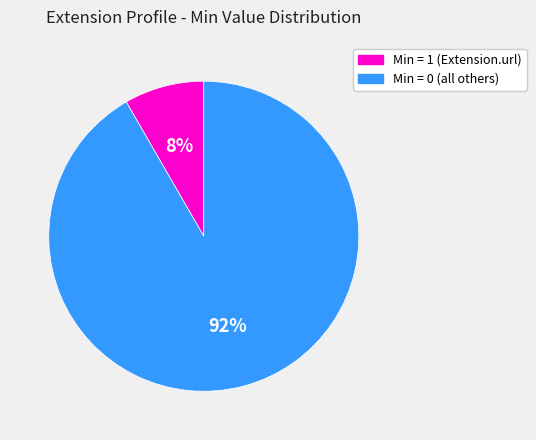

Is there any slice that represents more than half of the pie?

Yes